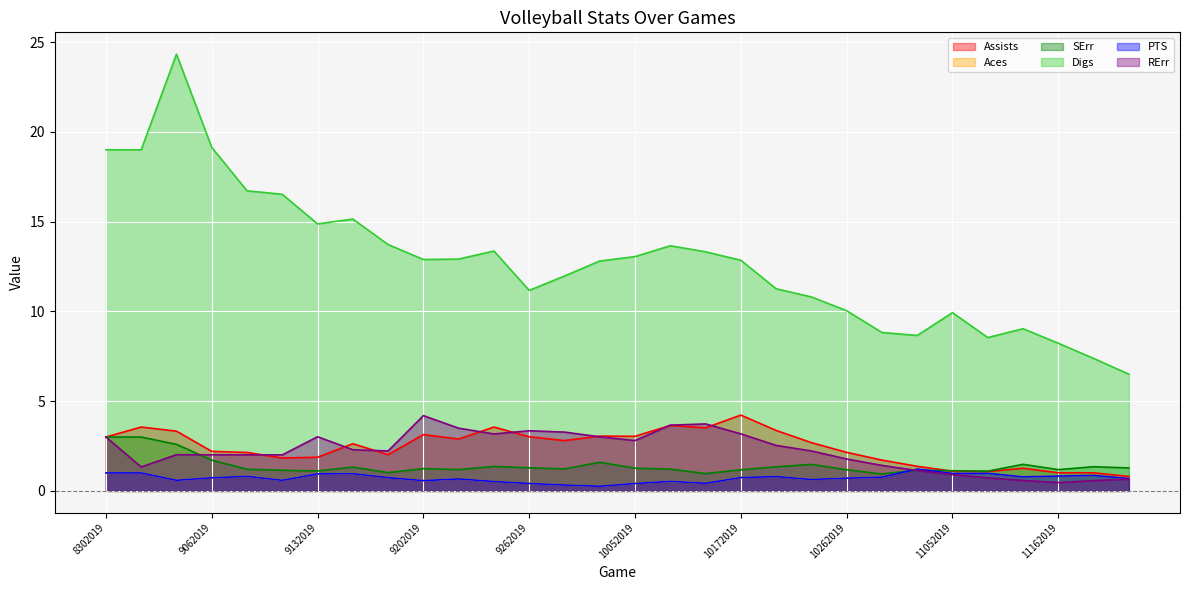

How many intersections are there between PTS and SErr?

2